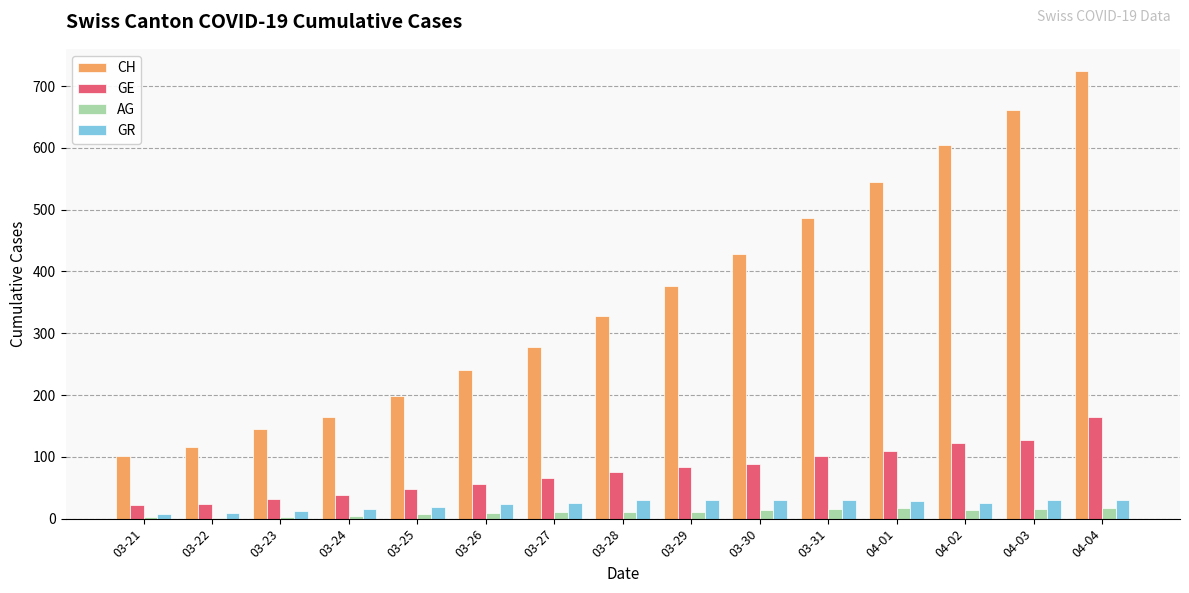

Are the bars grouped side by side (vs. stacked)?

Yes